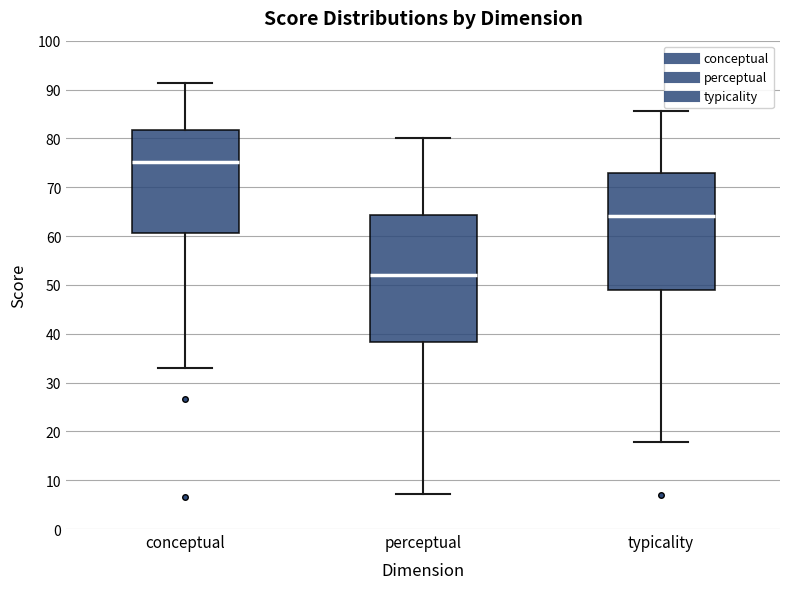

Reading left to right, read every box against the y-axis: the position of its median line, the range the box covers, and the ends of its whiskers. The values are not printed on the chart, so give them approximately, as read against the axis.

conceptual: median 75, box 61 to 82, whiskers 33 to 91
perceptual: median 52, box 38 to 64, whiskers 7 to 80
typicality: median 64, box 49 to 73, whiskers 18 to 86